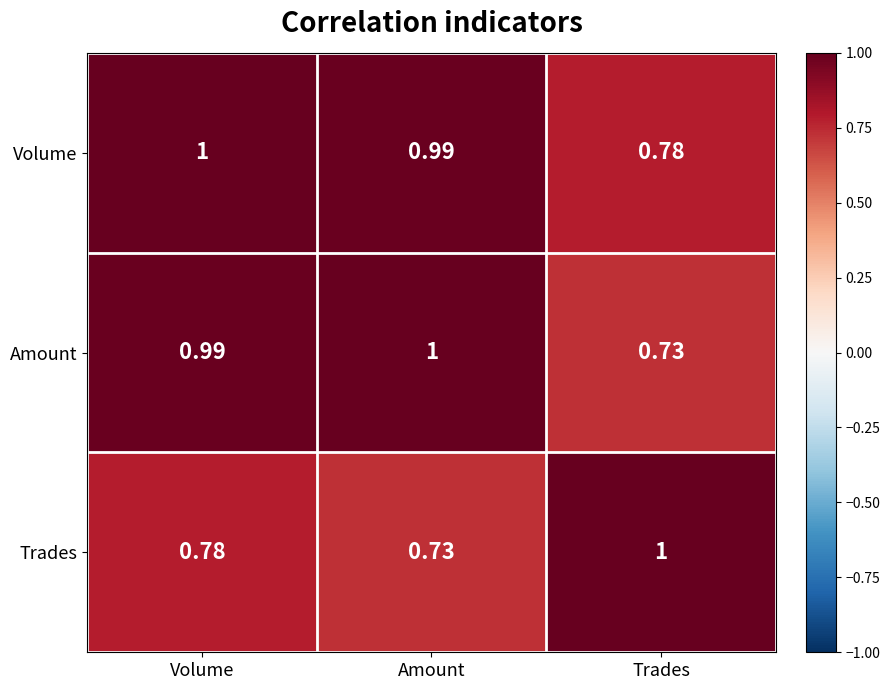

What is the total value across all series at Trades?

2.5